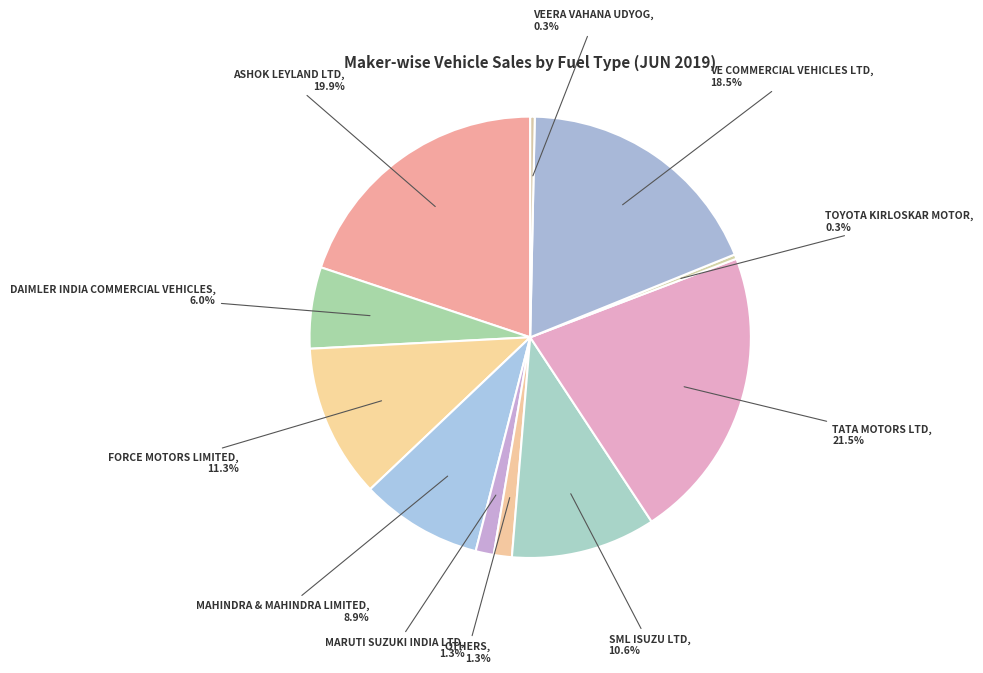

Approximately how many times larger is the value at DAIMLER INDIA COMMERCIAL VEHICLES compared to TATA MOTORS LTD?

0.3